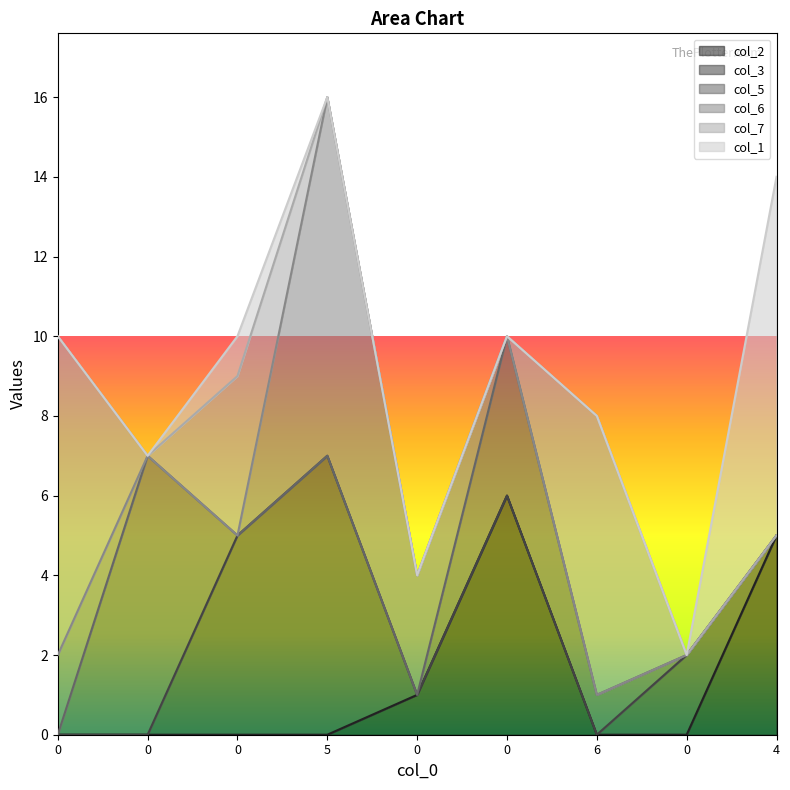

What are all the series names shown in the legend?

col_2, col_3, col_5, col_6, col_7, col_1